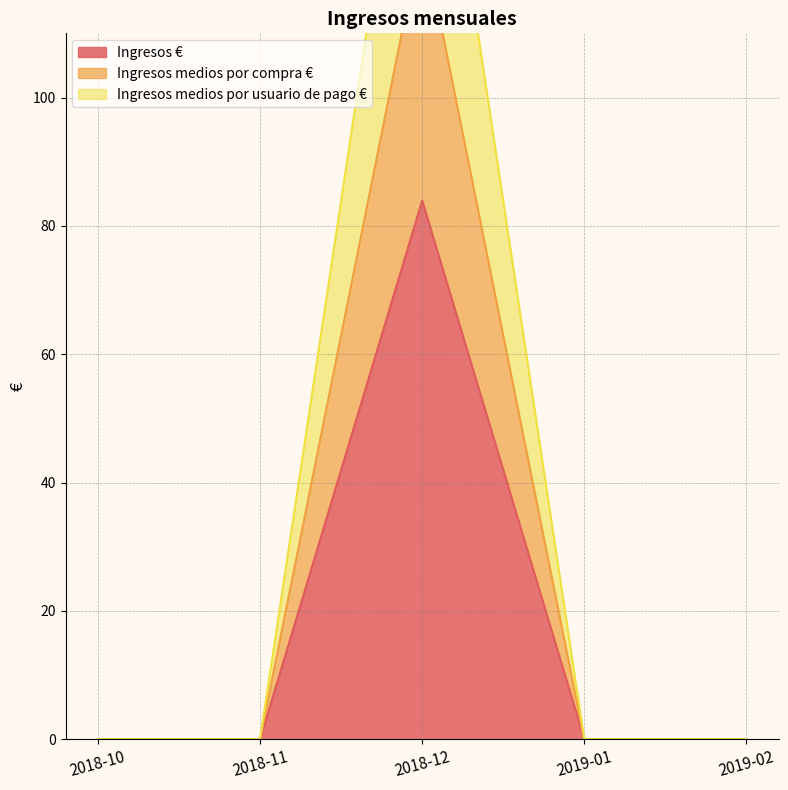

In Ingresos medios por compra €, how many points are higher than both neighbors (excluding endpoints)?

1